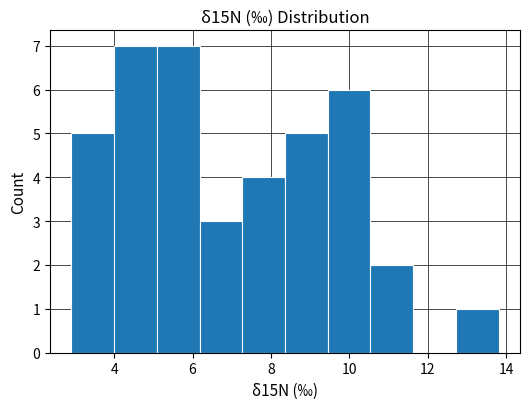

Reading left to right, list every bar in this chart as the range it spans on the x-axis followed by its height. Neither the bar edges nor the heights are printed on the chart, so give them approximately, as read against the axes.

3.0 to 4.0: 5
4.0 to 5.0: 7
5.0 to 6.2: 7
6.2 to 7.2: 3
7.2 to 8.4: 4
8.4 to 9.4: 5
9.4 to 10.6: 6
10.6 to 11.6: 2
11.6 to 12.8: 0
12.8 to 13.8: 1